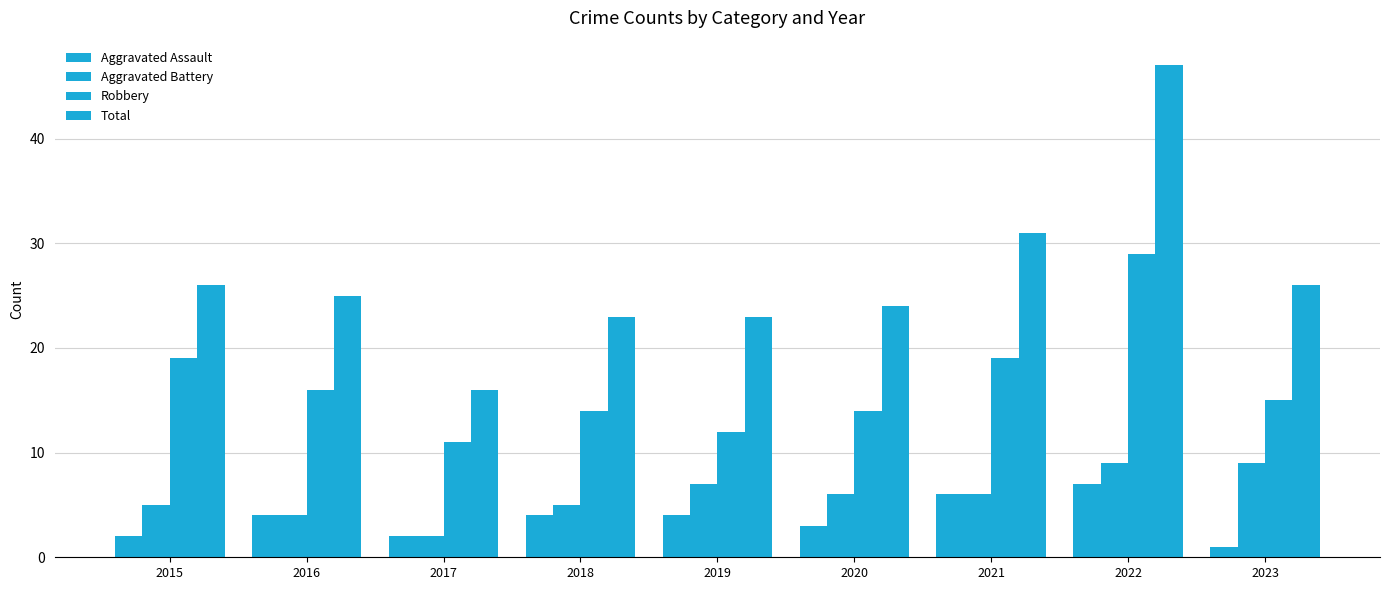

How many data points in Robbery are less than 15?

4